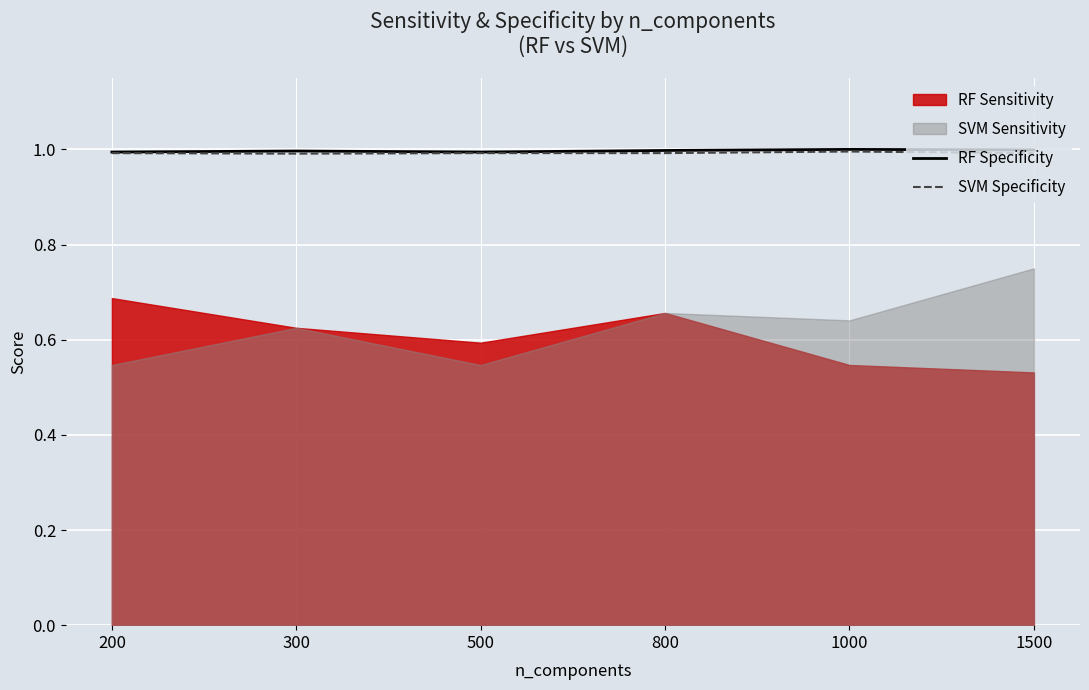

Rank the categories by RF Specificity value from lowest to highest.

200, 500, 300, 800, 1500, 1000